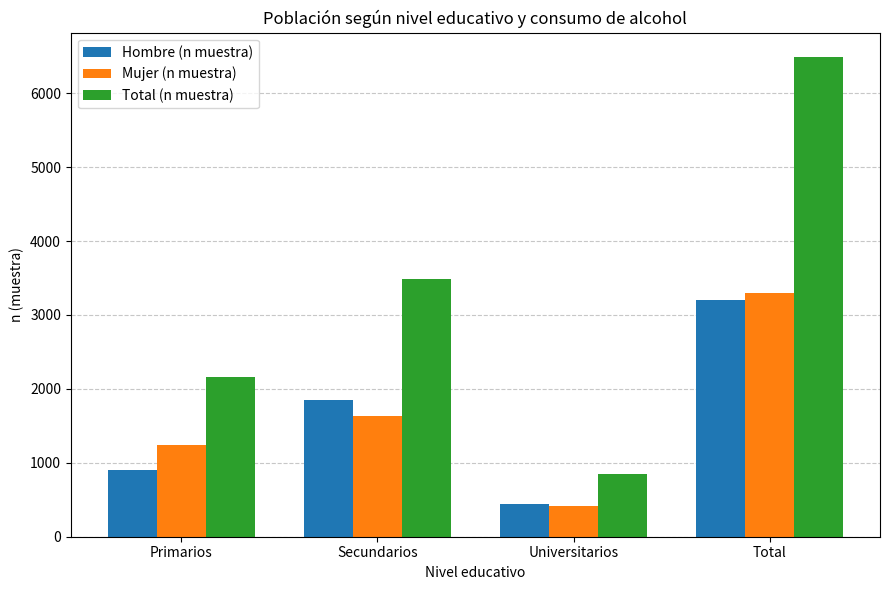

Count the number of data series in this chart.

3